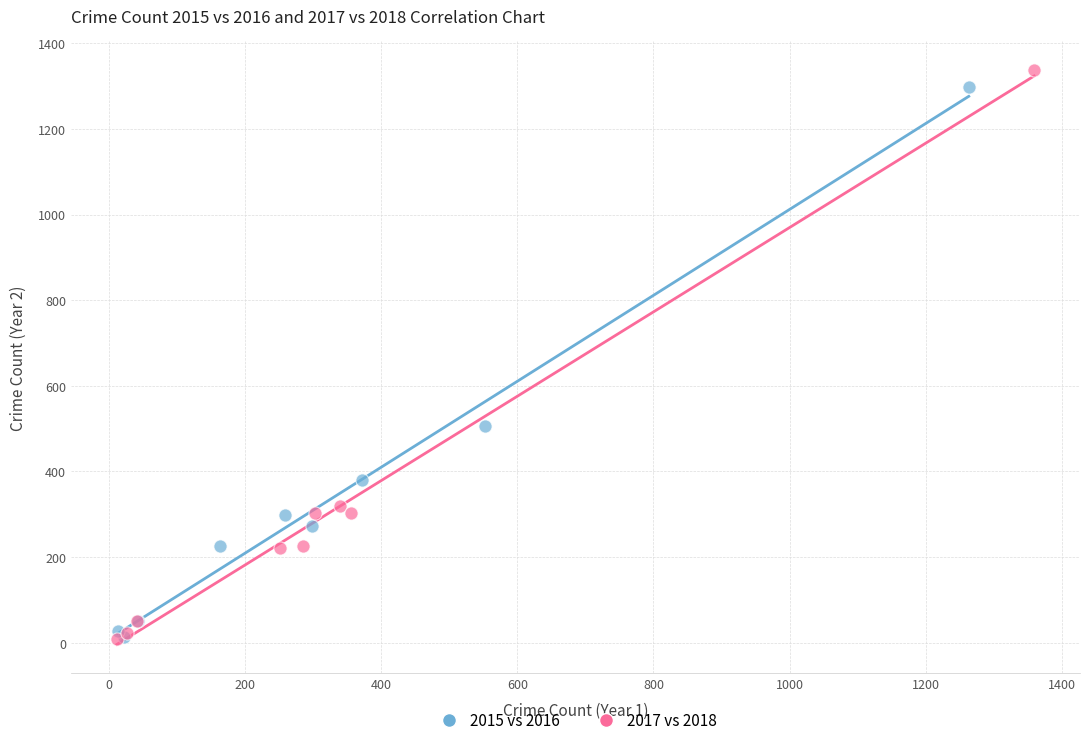

Which series has the largest Y range (max minus min)?

2017 vs 2018